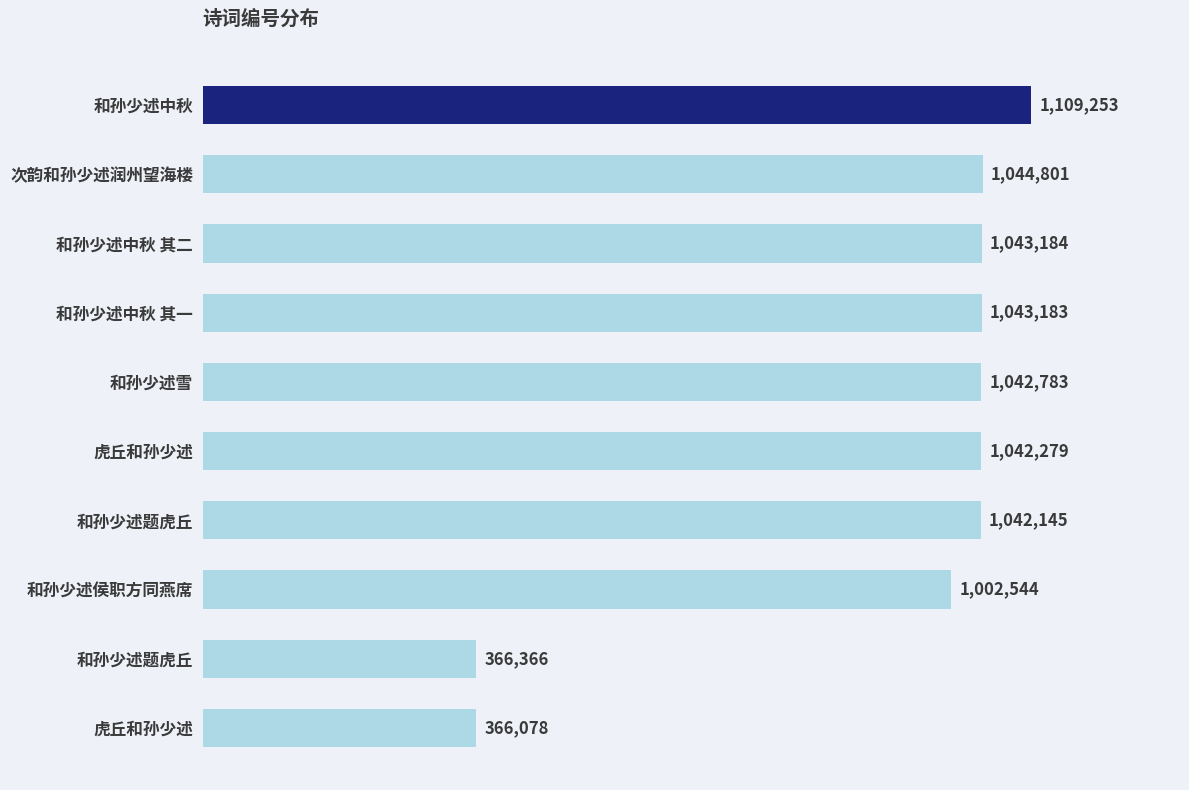

At which label is the value closest to 737665?

和孙少述侯职方同燕席